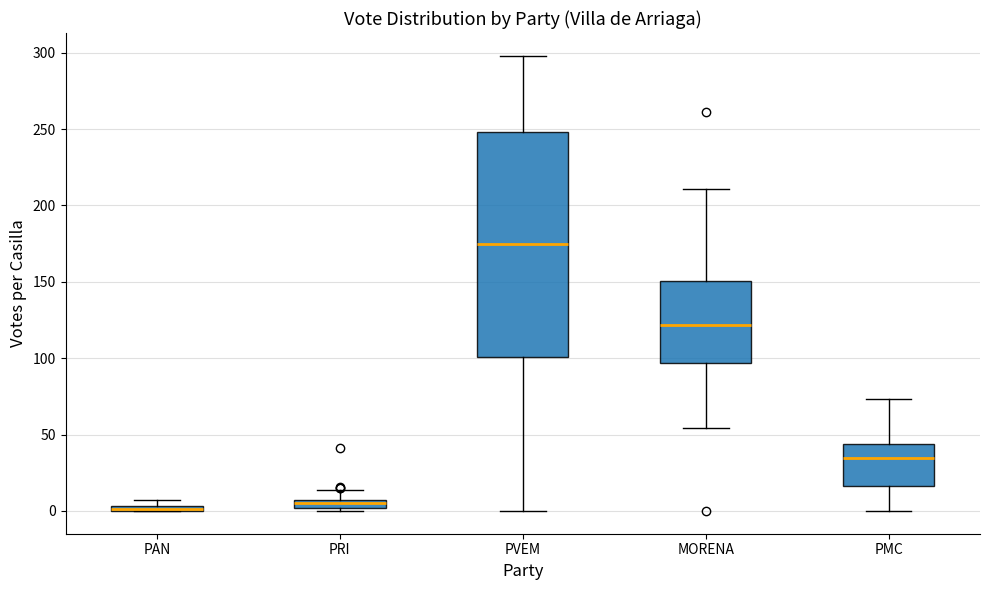

Which box is the tallest, from its lower edge to its upper edge?

PVEM